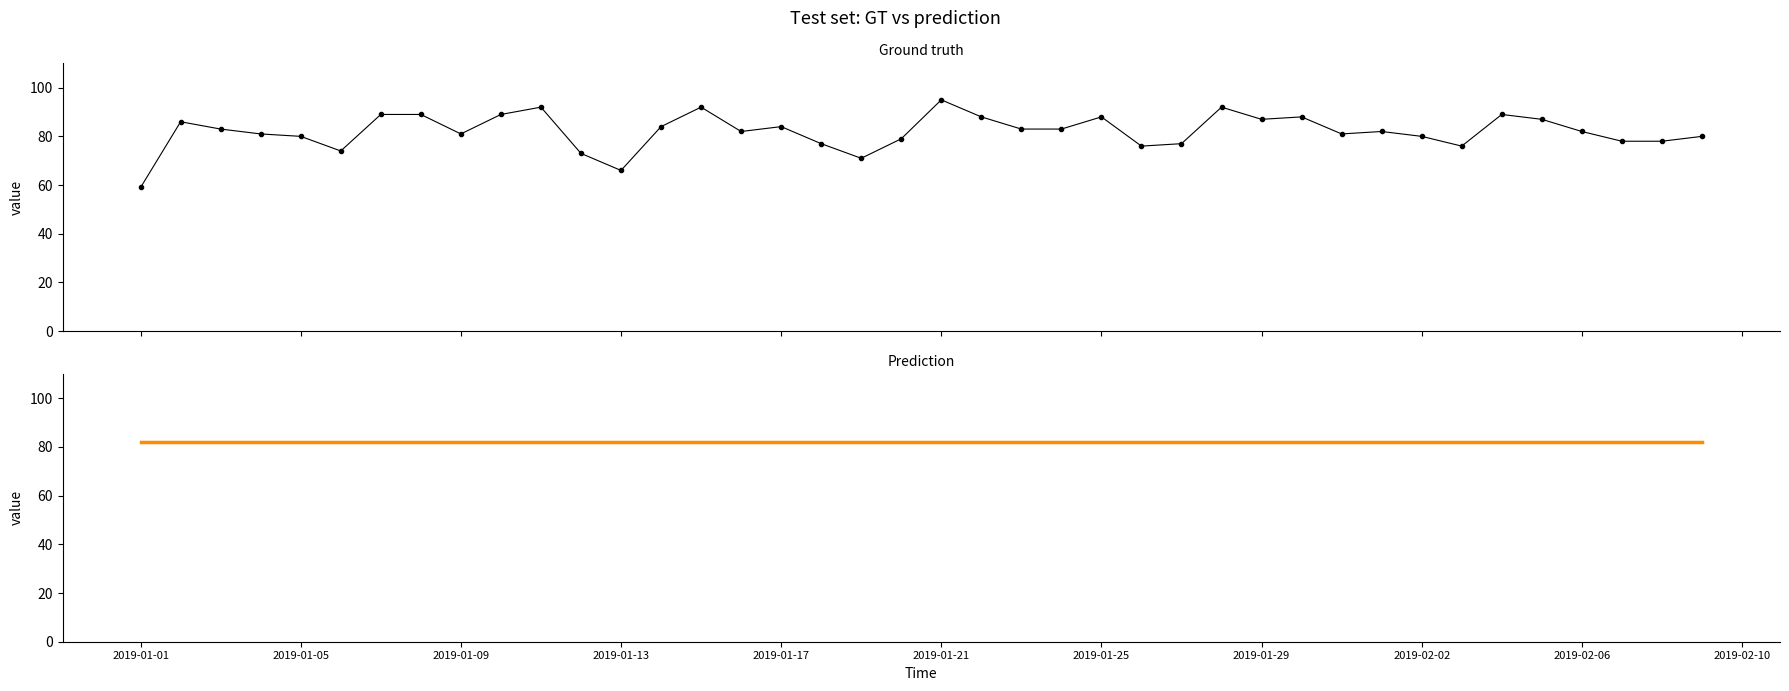

How many data points in Zap are above 82?

19